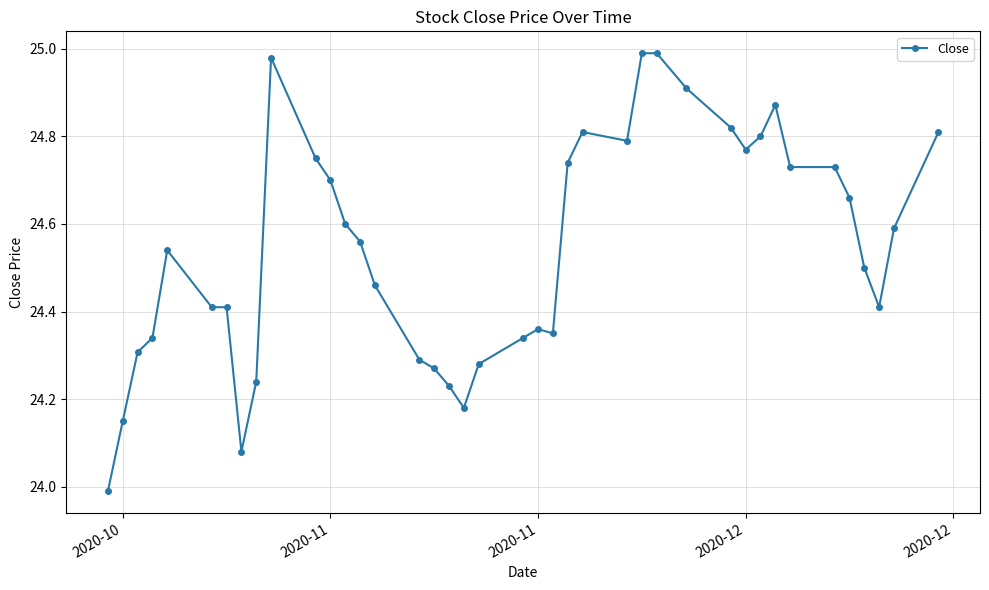

Is this an area chart (filled region under the line)?

No